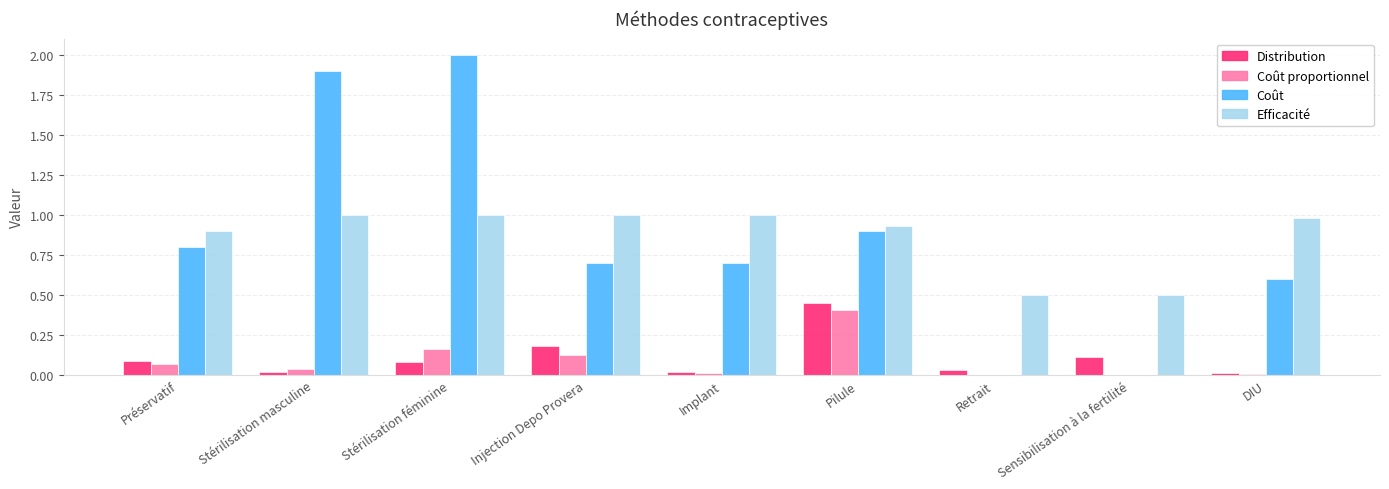

What is the sum of all Coût proportionnel values?

0.8